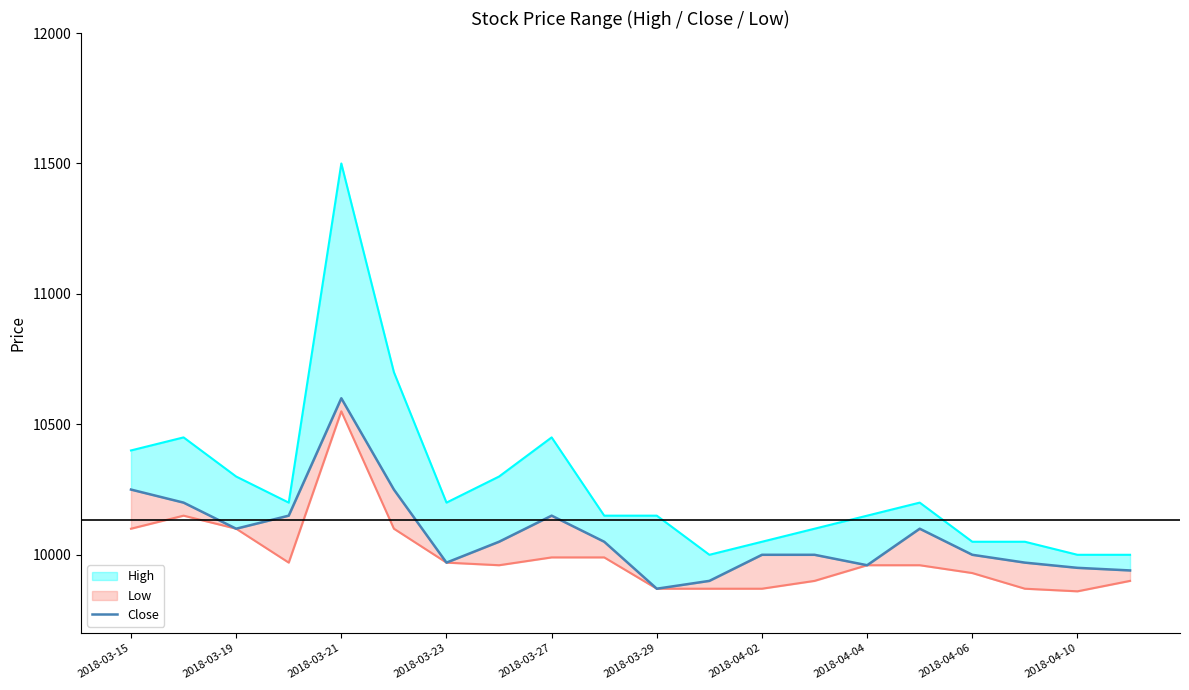

Does the chart display data point markers on the line(s)?

No